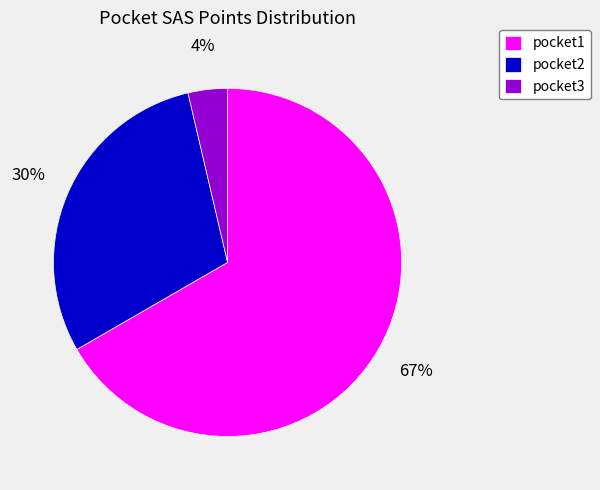

Combined, do pocket2 and pocket3 account for over 50%?

No